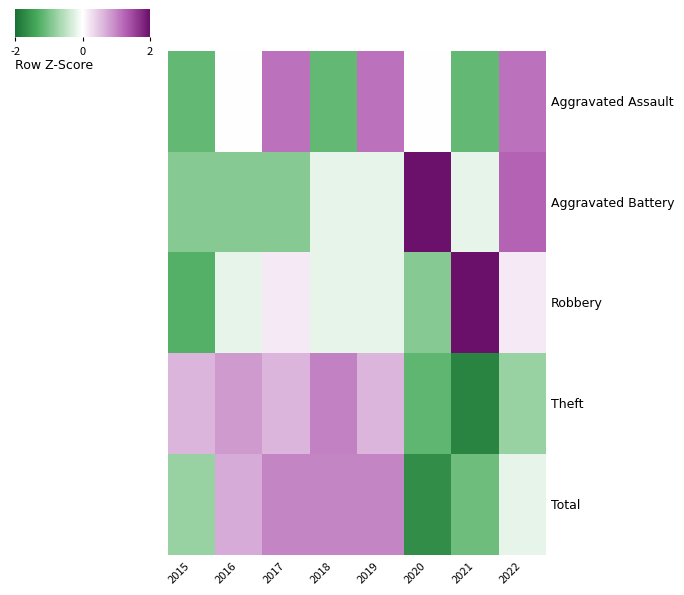

Reading left to right, what are all the values shown in this chart?

Aggravated Assault: 2015=-1.2	2016=0.0	2017=1.2	2018=-1.2	2019=1.2	2020=0.0	2021=-1.2	2022=1.2
Aggravated Battery: 2015=-0.9	2016=-0.9	2017=-0.9	2018=-0.2	2019=-0.2	2020=2.0	2021=-0.2	2022=1.3
Robbery: 2015=-1.3	2016=-0.2	2017=0.2	2018=-0.2	2019=-0.2	2020=-0.9	2021=2.3	2022=0.2
Theft: 2015=0.6	2016=0.8	2017=0.6	2018=1.0	2019=0.6	2020=-1.2	2021=-1.8	2022=-0.8
Total: 2015=-0.8	2016=0.7	2017=1.0	2018=1.0	2019=1.0	2020=-1.7	2021=-1.1	2022=-0.2